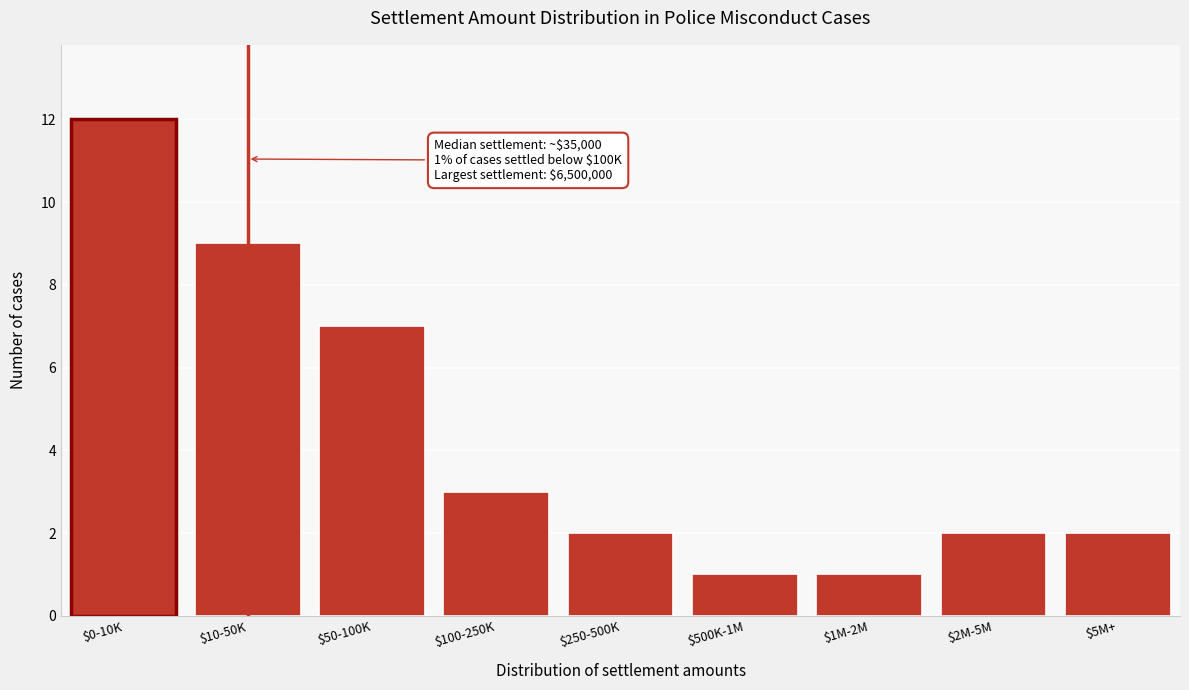

Reading left to right, what are all the values shown in this chart?

12	9	7	3	2	1	1	2	2